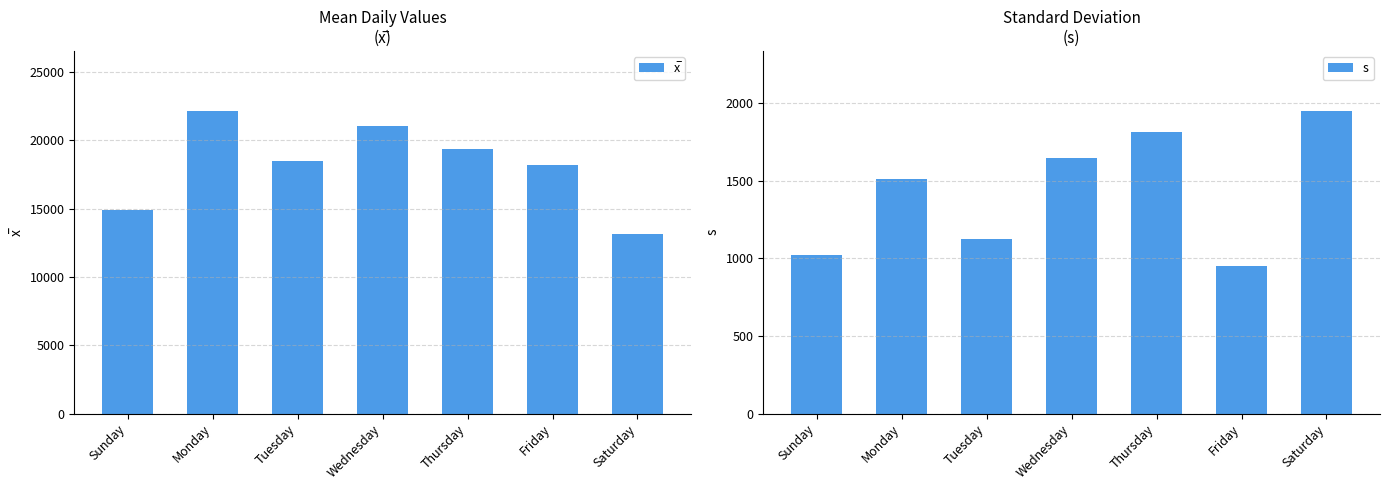

At how many categories does at least one series exceed 4898?

7